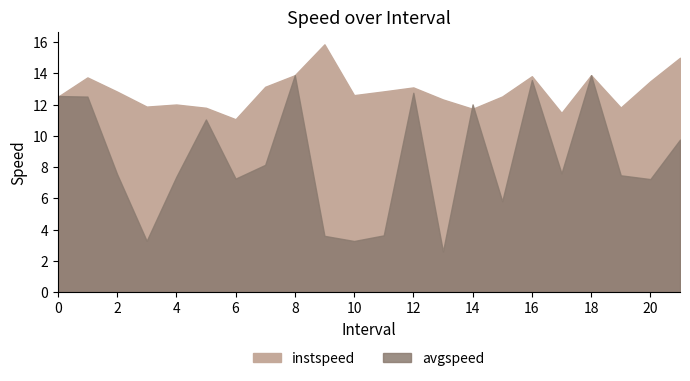

Which series has the widest spread of values?

avgspeed